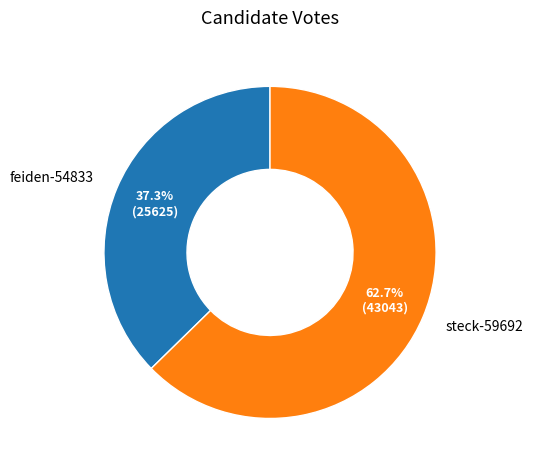

Approximately how many times larger is the value at steck-59692 compared to feiden-54833?

1.7